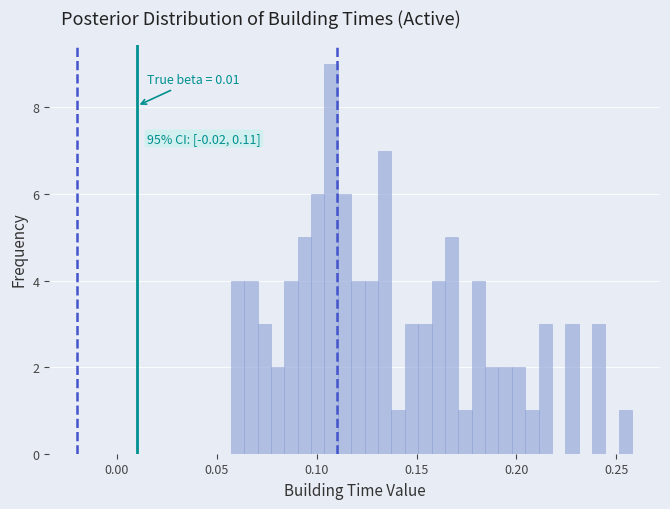

Around what value on the x-axis is the tallest bar? Give the approximate position of its centre, as read against the axis.

0.105